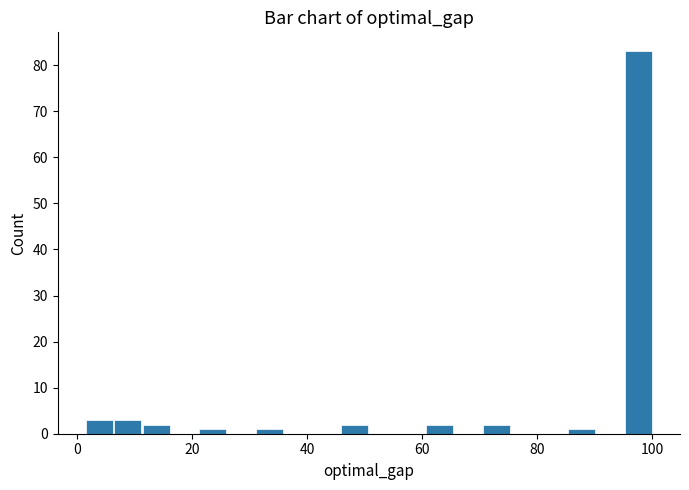

Read against the x-axis, roughly where is the centre of the tallest bar?

98